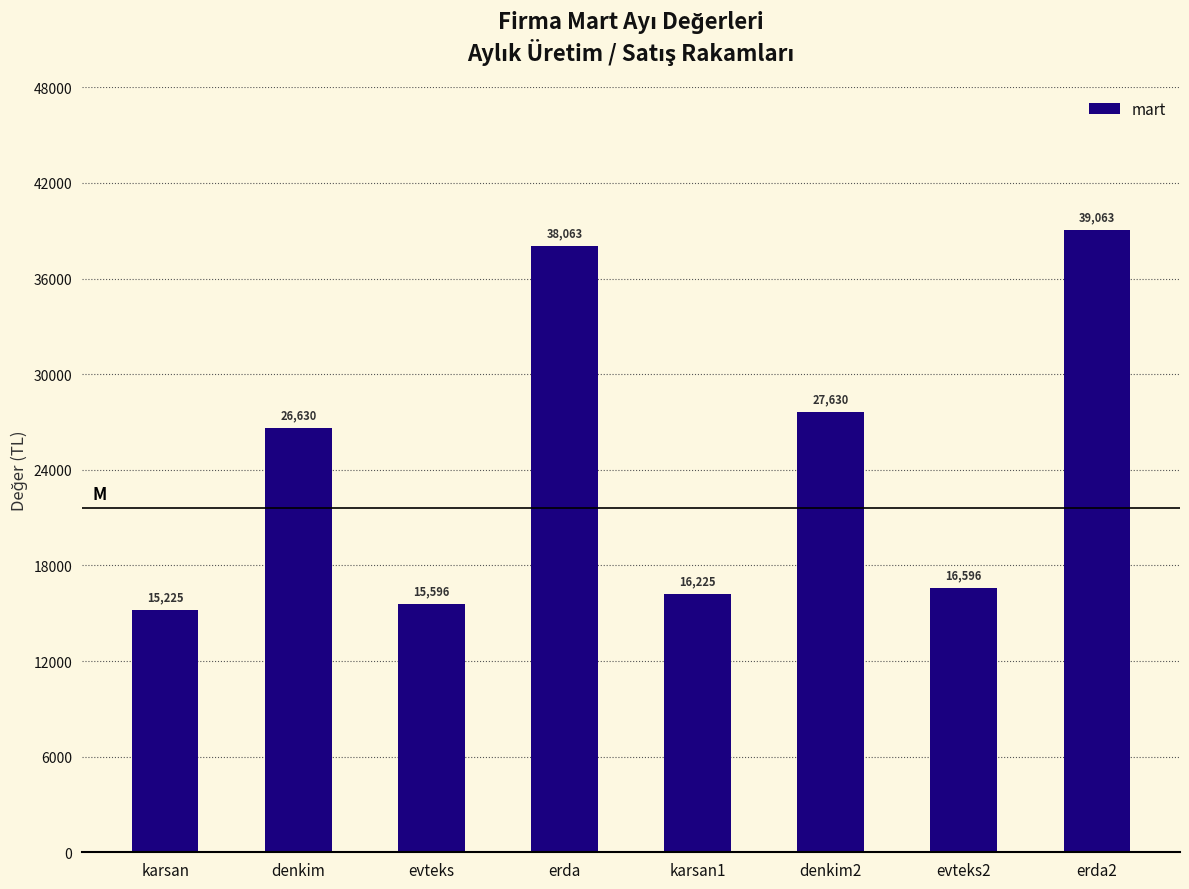

What is the difference between the values at denkim and evteks?

11034